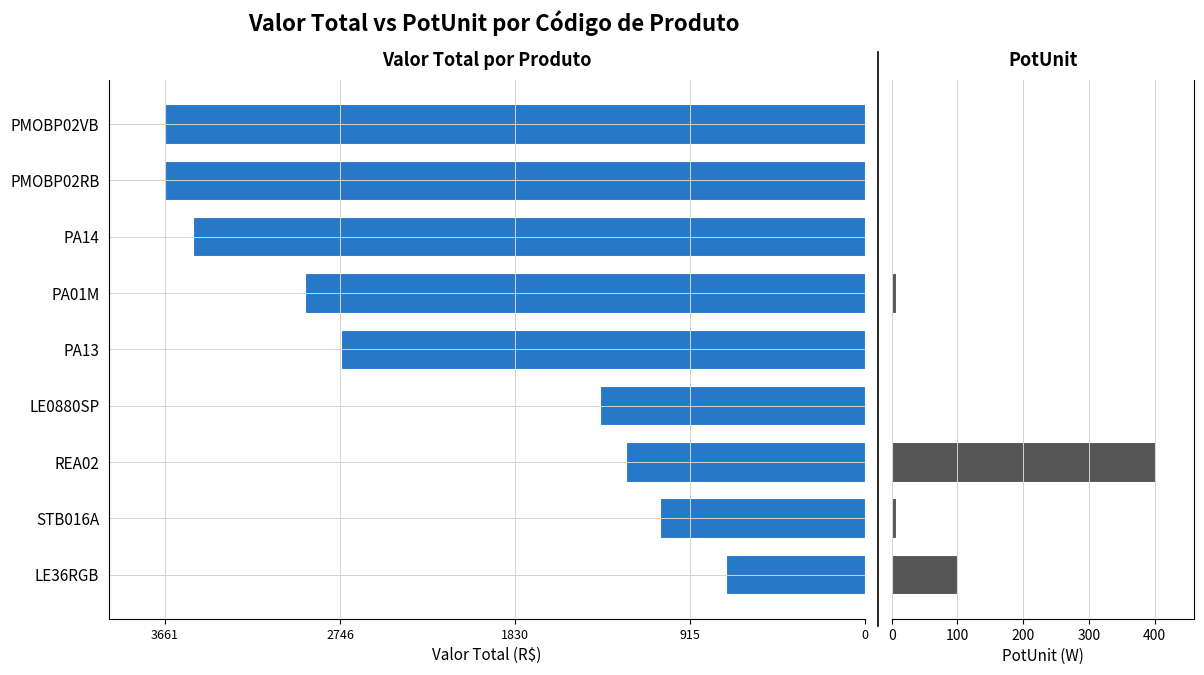

Which has a higher value, LE36RGB or PMOBP02VB?

LE36RGB